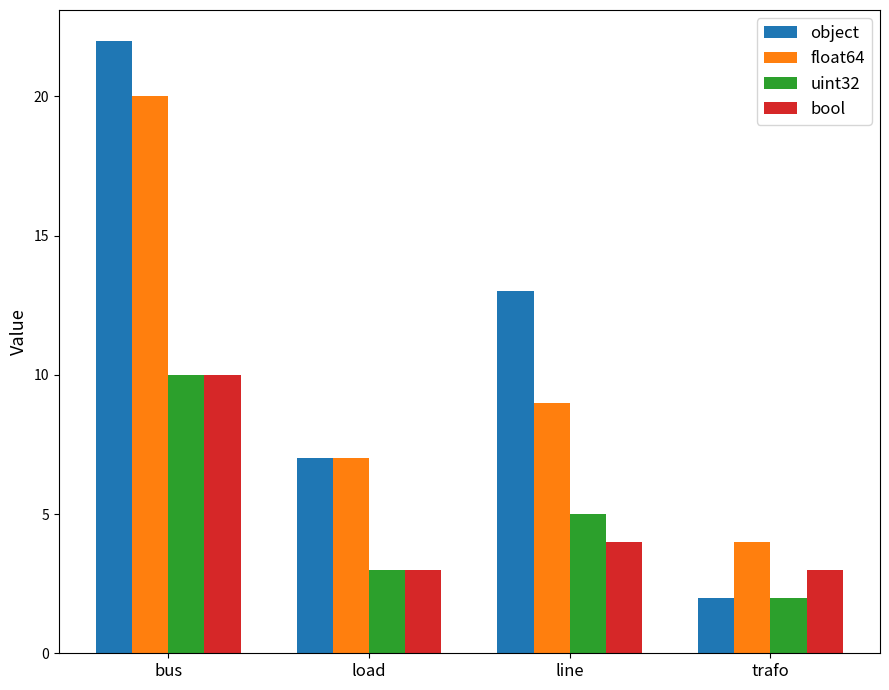

What is the minimum value shown in the chart?

2